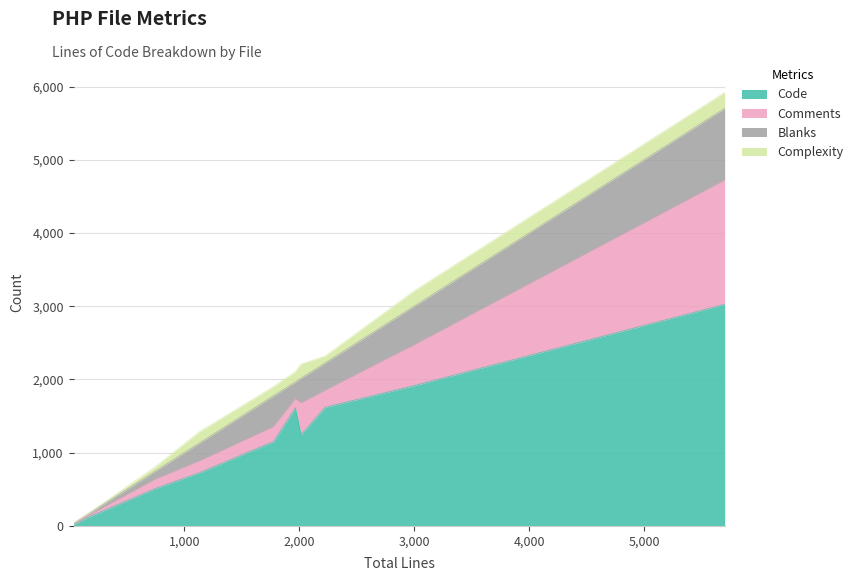

What is the value of the Comments point at the 8th from the left?

128